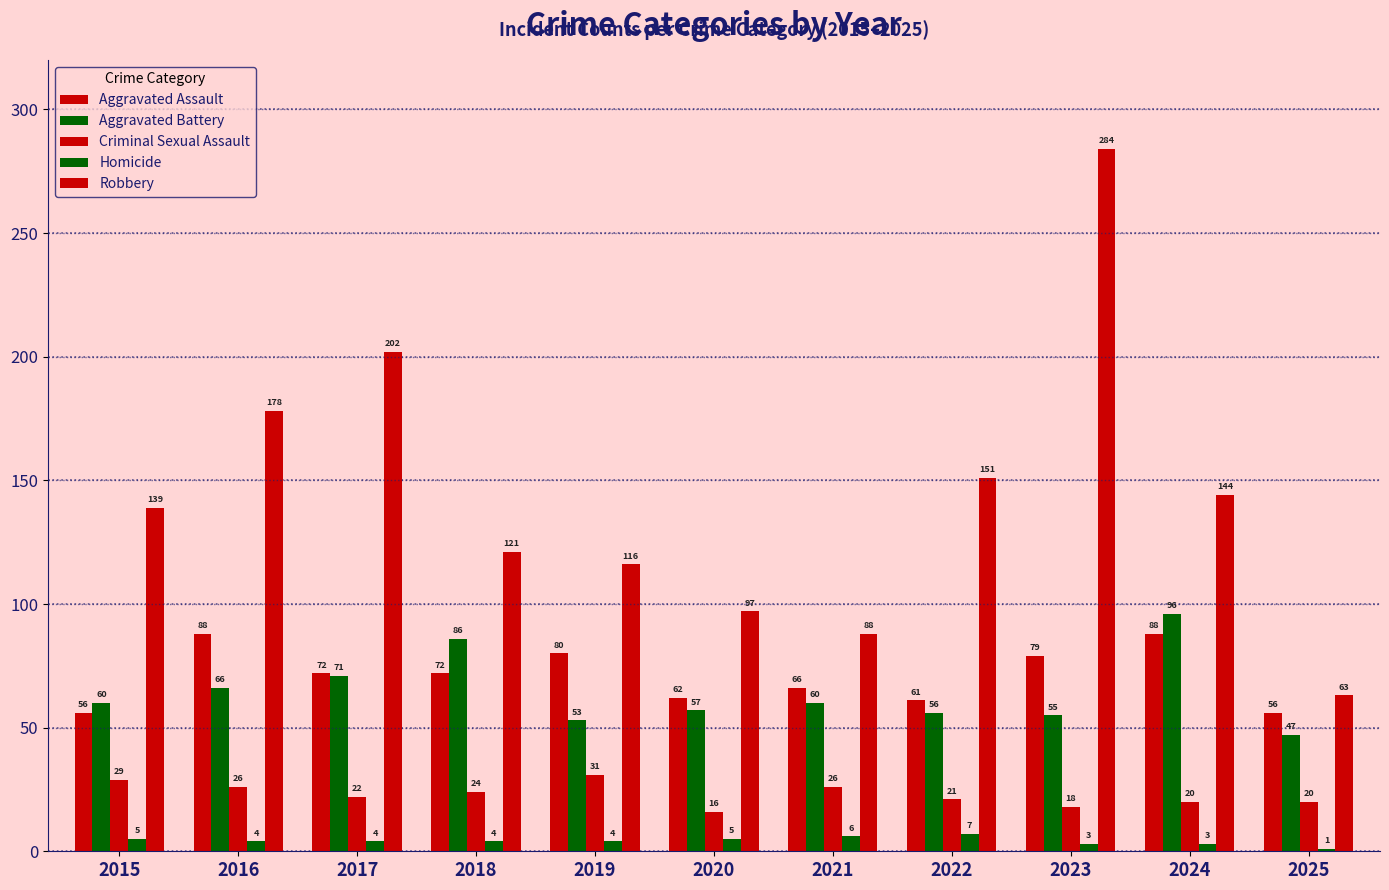

What is the value of the Criminal Sexual Assault bar at the 6th from the left?

16